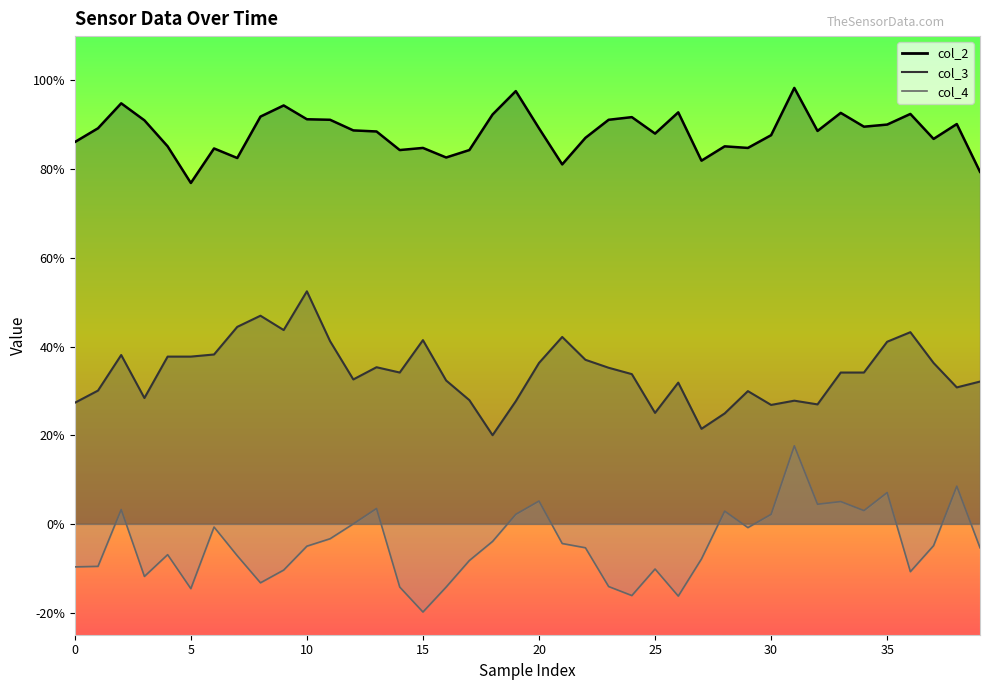

What is the sum of all col_3 values?

13.7